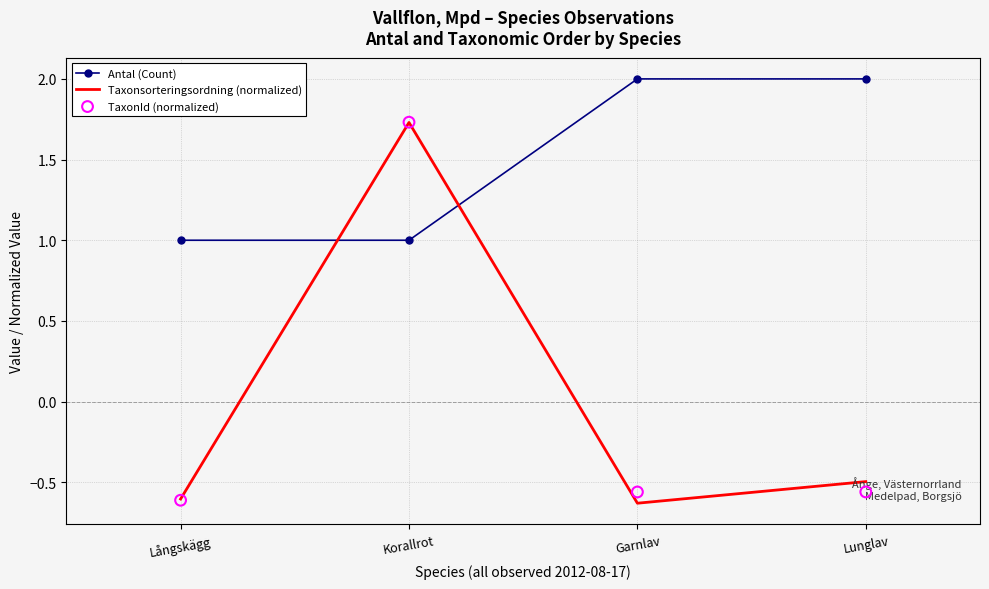

Which series has the largest total across all categories?

Antal (Count)